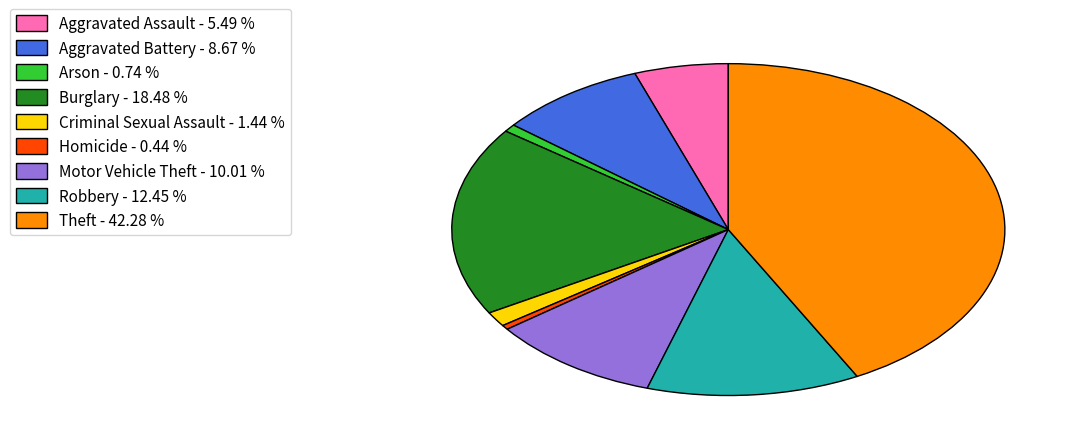

How many slices are in this pie chart?

9